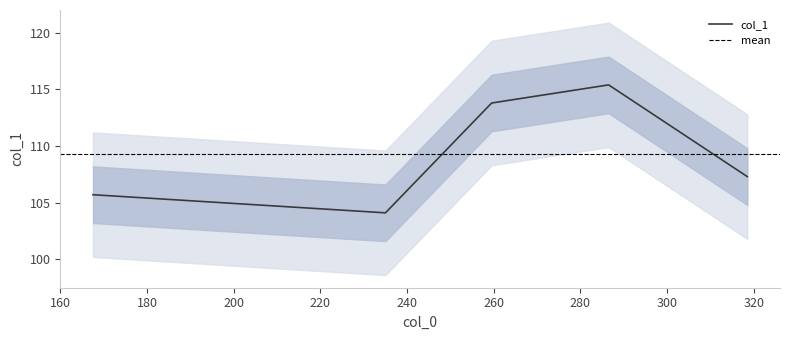

Which category has the lowest value across all series?

235.0